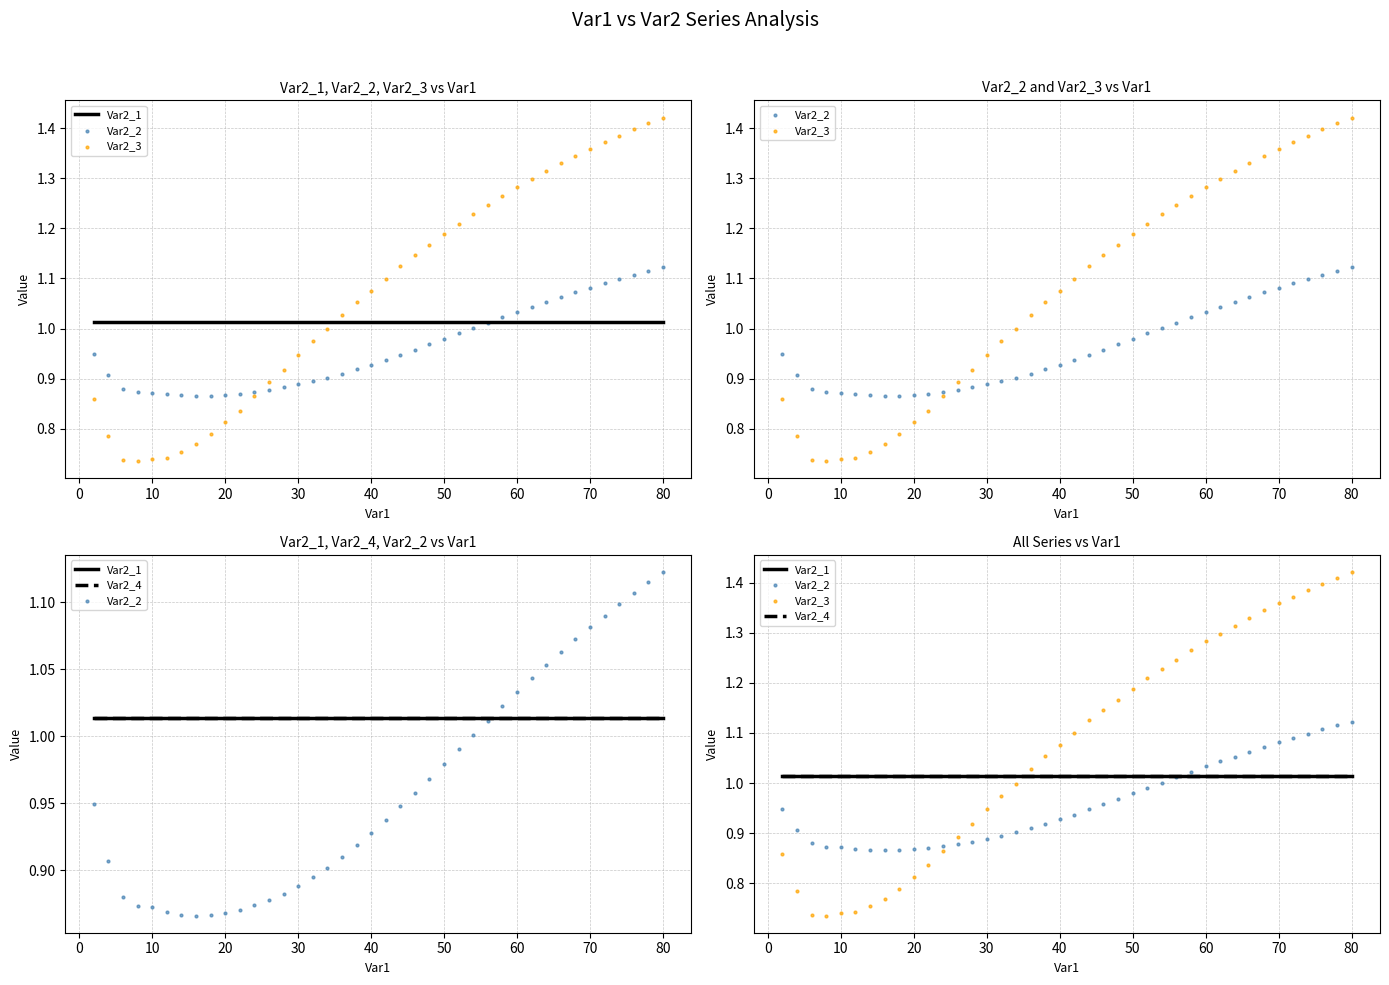

What are all the series names shown in the legend?

Var2_1, Var2_2, Var2_3, Var2_4